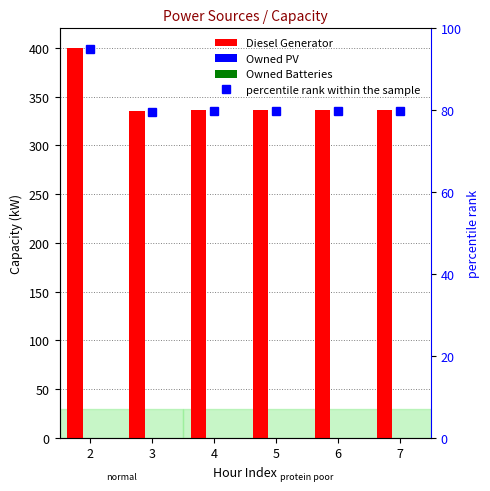

Is the value of Diesel Generator at 5 greater than the value of Owned PV at 6?

Yes